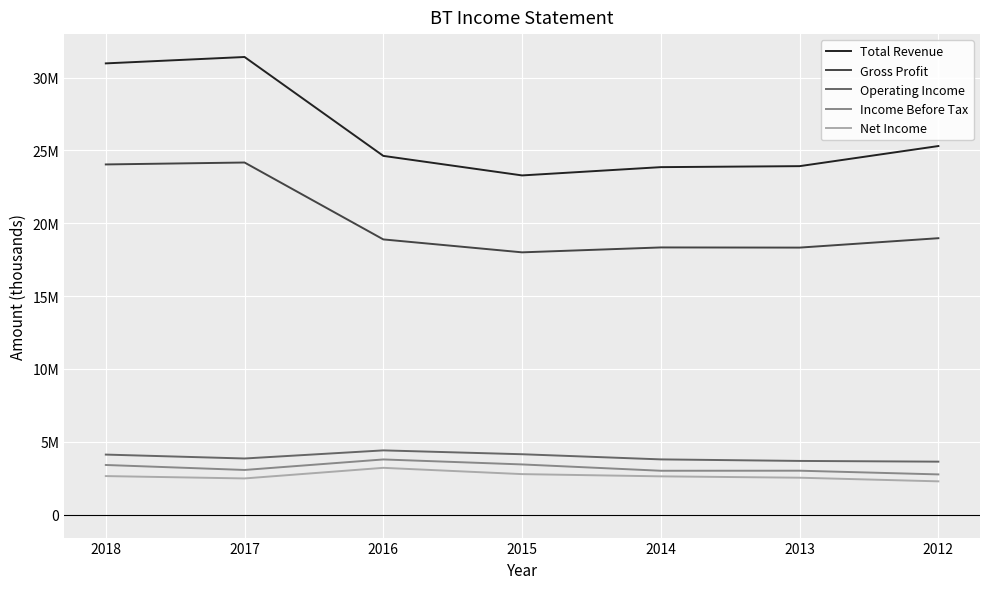

Reading left to right, list all the values displayed in this chart.

Total Revenue: 2018=30972100	2017=31410400	2016=24624100	2015=23283200	2014=23851900	2013=23919700	2012=25299700
Gross Profit: 2018=24037100	2017=24168900	2016=18891600	2015=18004700	2014=18341200	2013=18329500	2012=18975100
Operating Income: 2018=4125500	2017=3856800	2016=4413800	2015=4149000	2014=3795500	2013=3689900	2012=3640300
Income Before Tax: 2018=3412100	2017=3070300	2016=3791600	2015=3449900	2014=3015600	2013=3019500	2012=2765100
Net Income: 2018=2650400	2017=2488600	2016=3216400	2015=2784700	2014=2632100	2013=2538200	2012=2289100